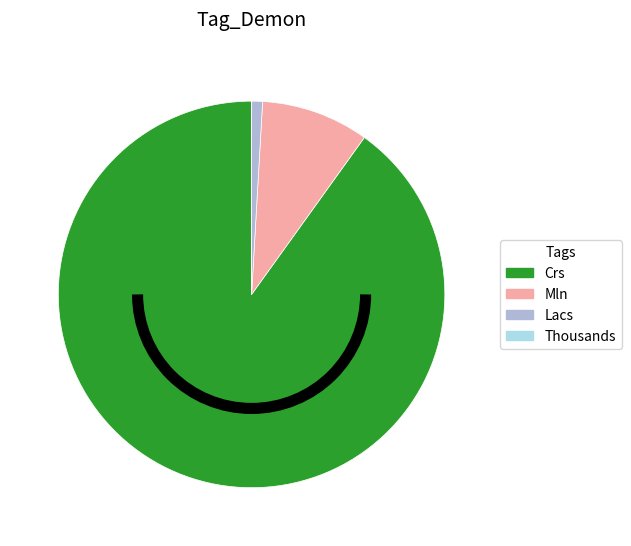

Does Crs account for over 50% of the chart?

Yes